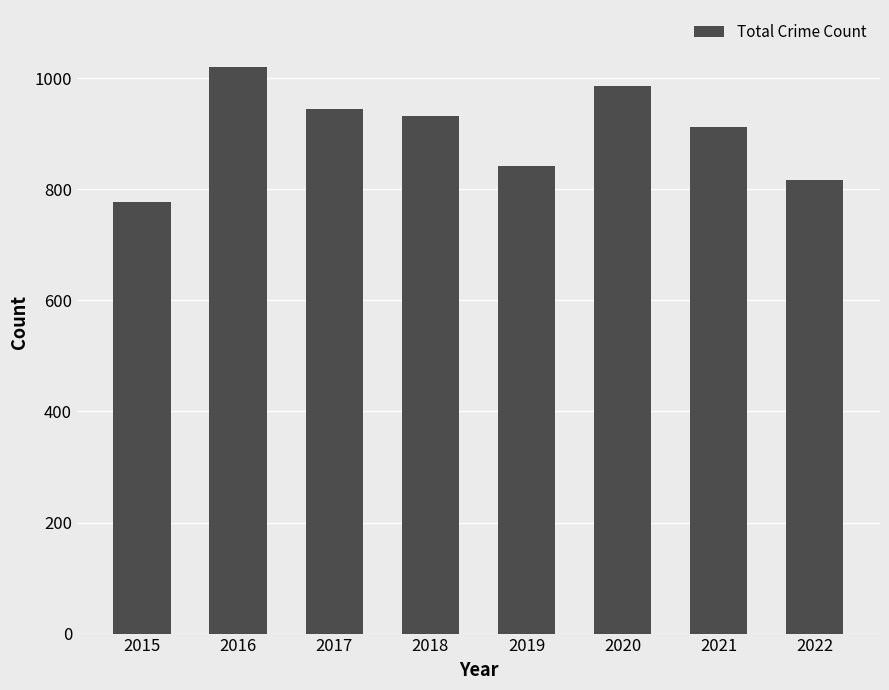

The chart shows a value of 442 at 2021. True or false?

False